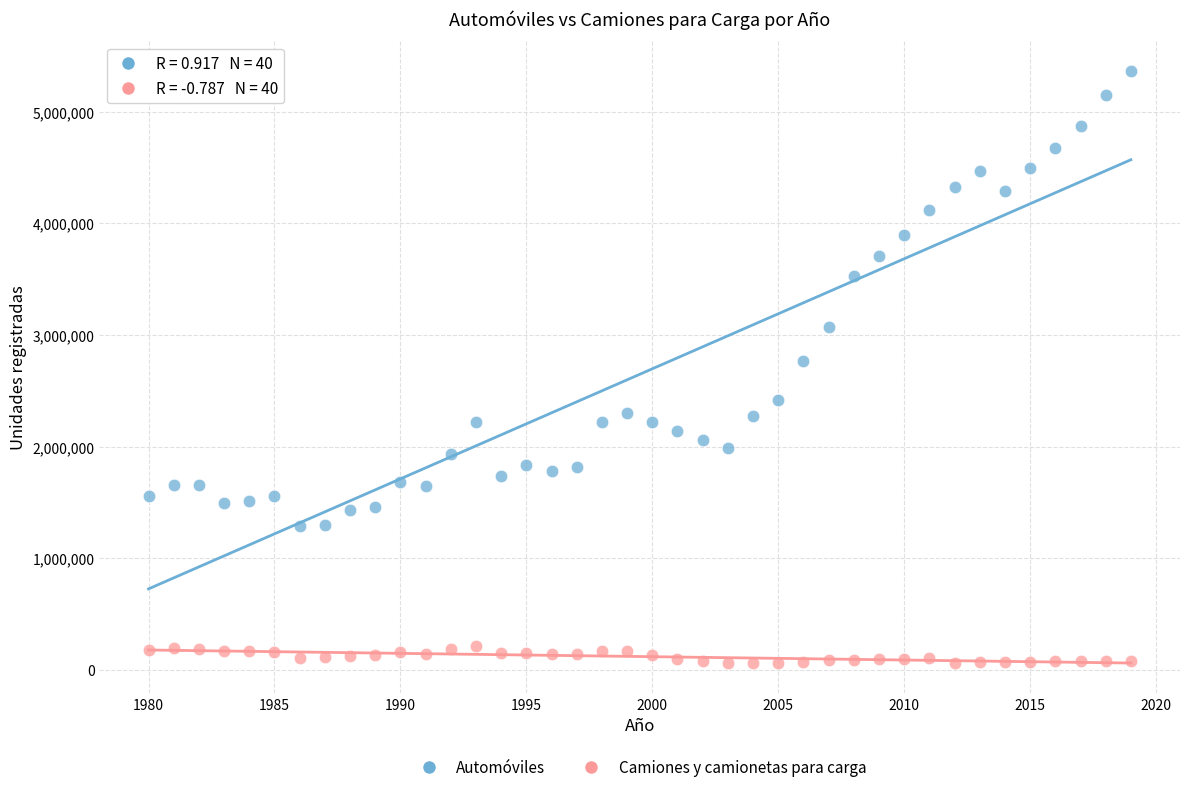

Across all series, what Y value is closest to 2710847?

2769540